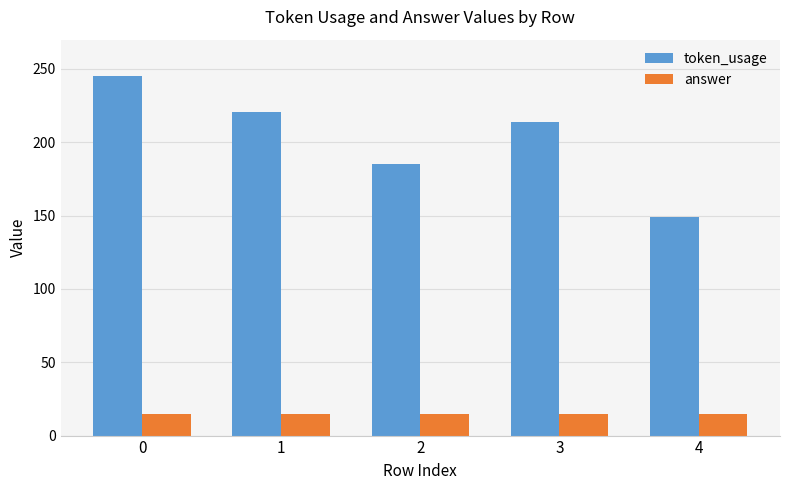

At 1, list the series in order from smallest to largest.

answer, token_usage